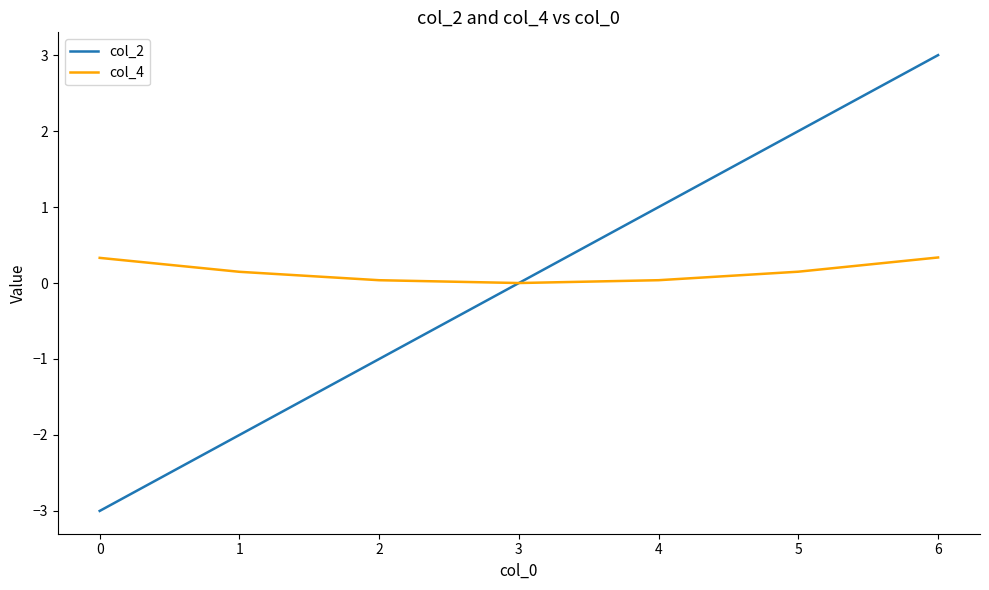

List the series in order of their peak value, lowest first.

col_4, col_2